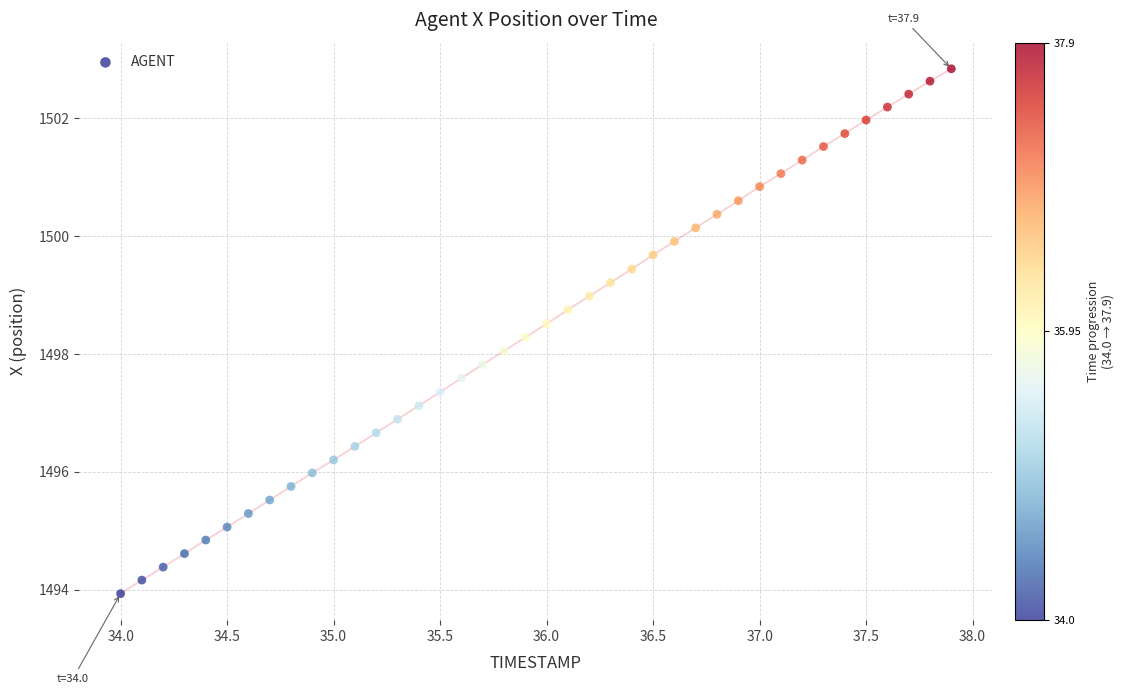

What is the range of X values (max minus min)?

3.9